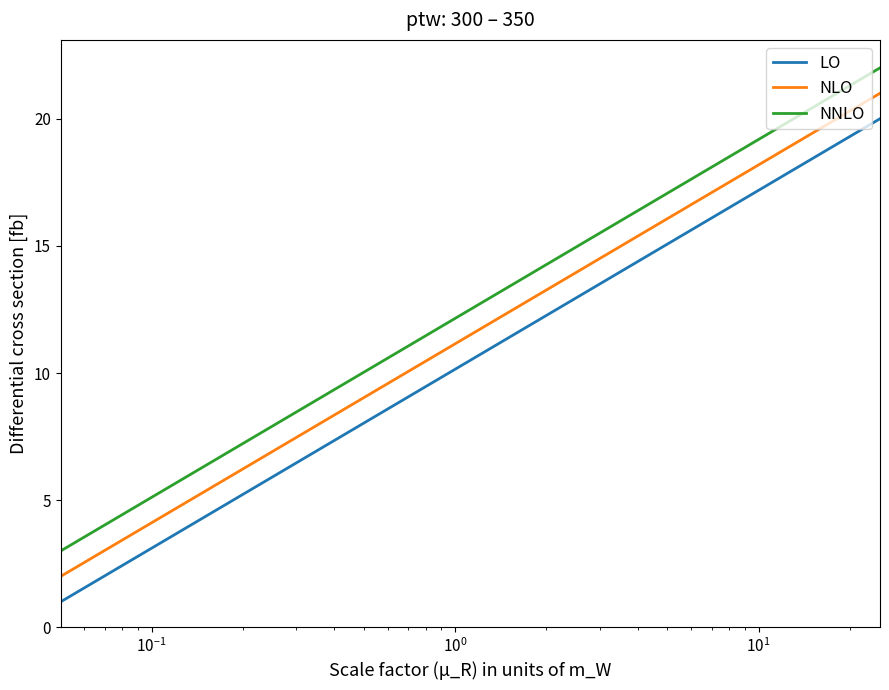

Does the chart have visible grid lines?

No